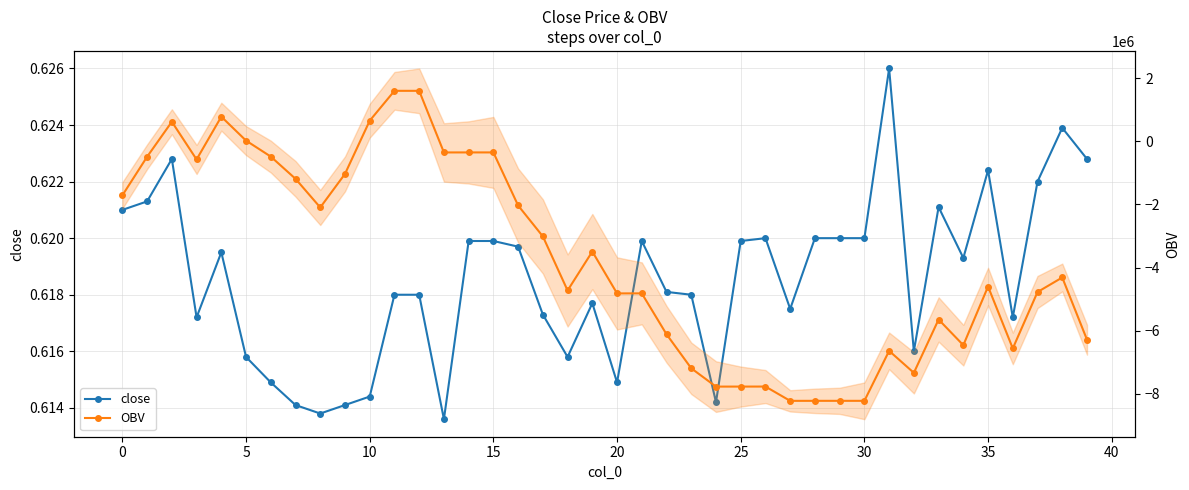

What is the smallest value displayed?

-8227357.8